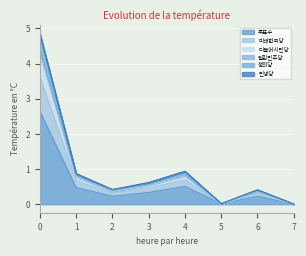

How many lines are shown in the chart?

6